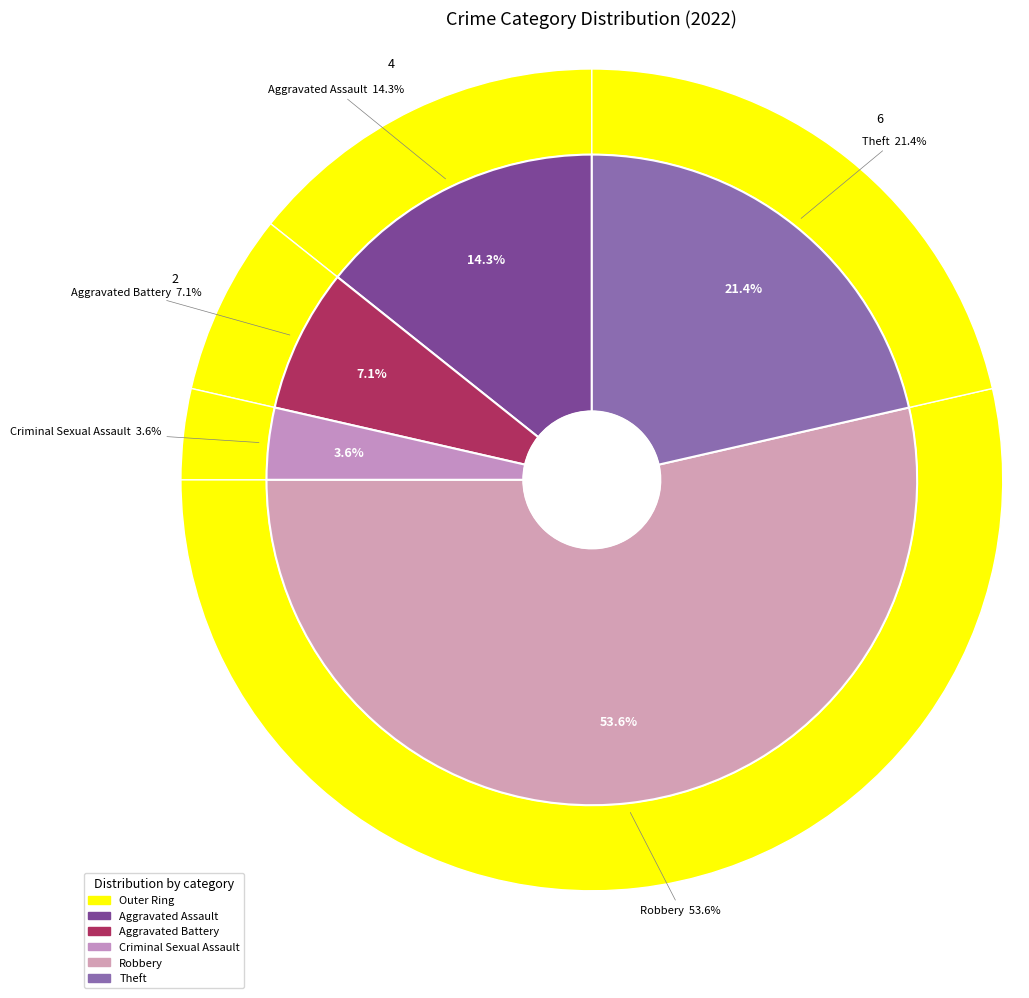

What is the change in value from Aggravated Battery to Robbery?

+13